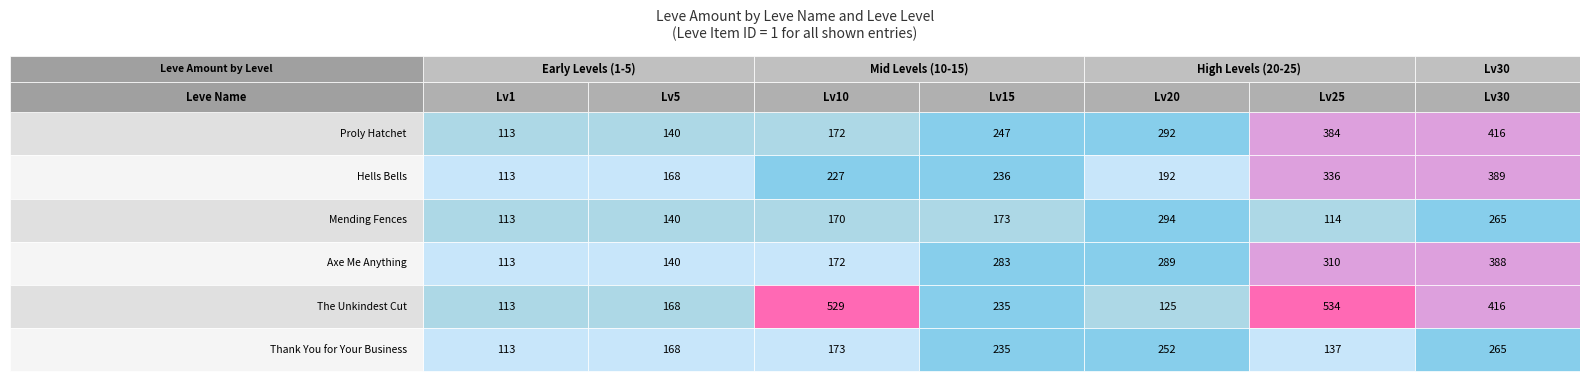

What is the maximum value shown in the chart?

534